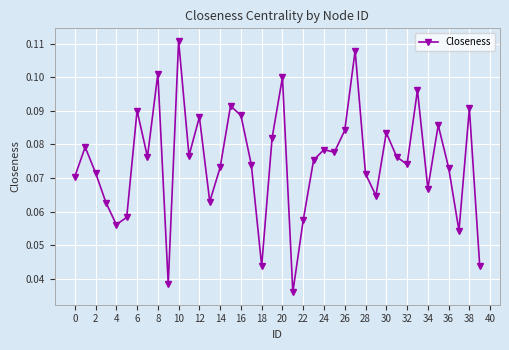

What is the sum of all values?

3.0